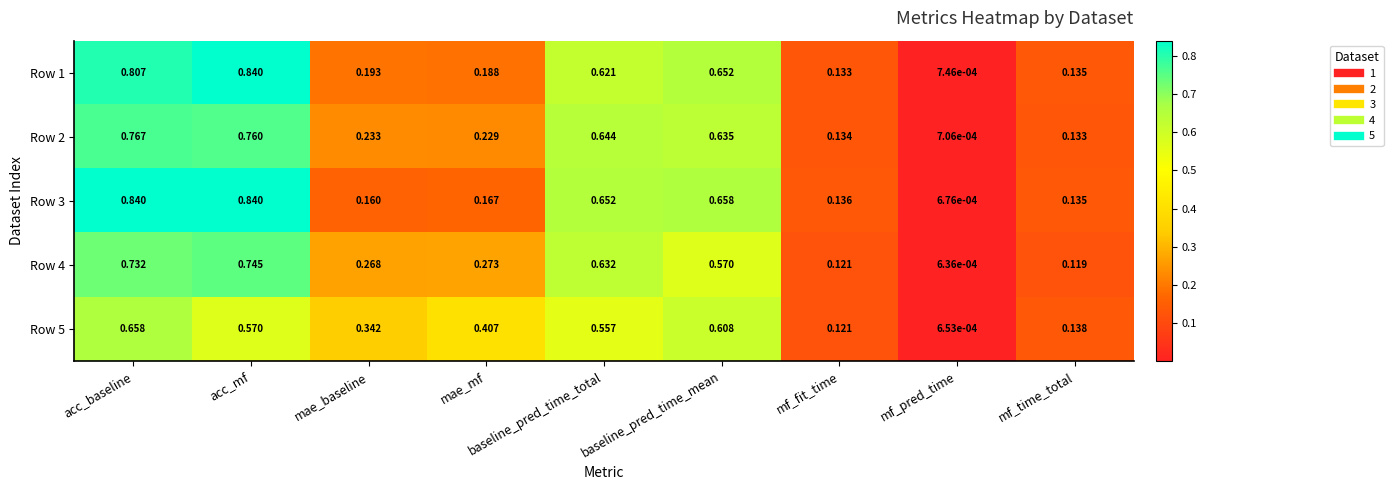

Where is Row 4 nearest to the value 0?

mf_pred_time